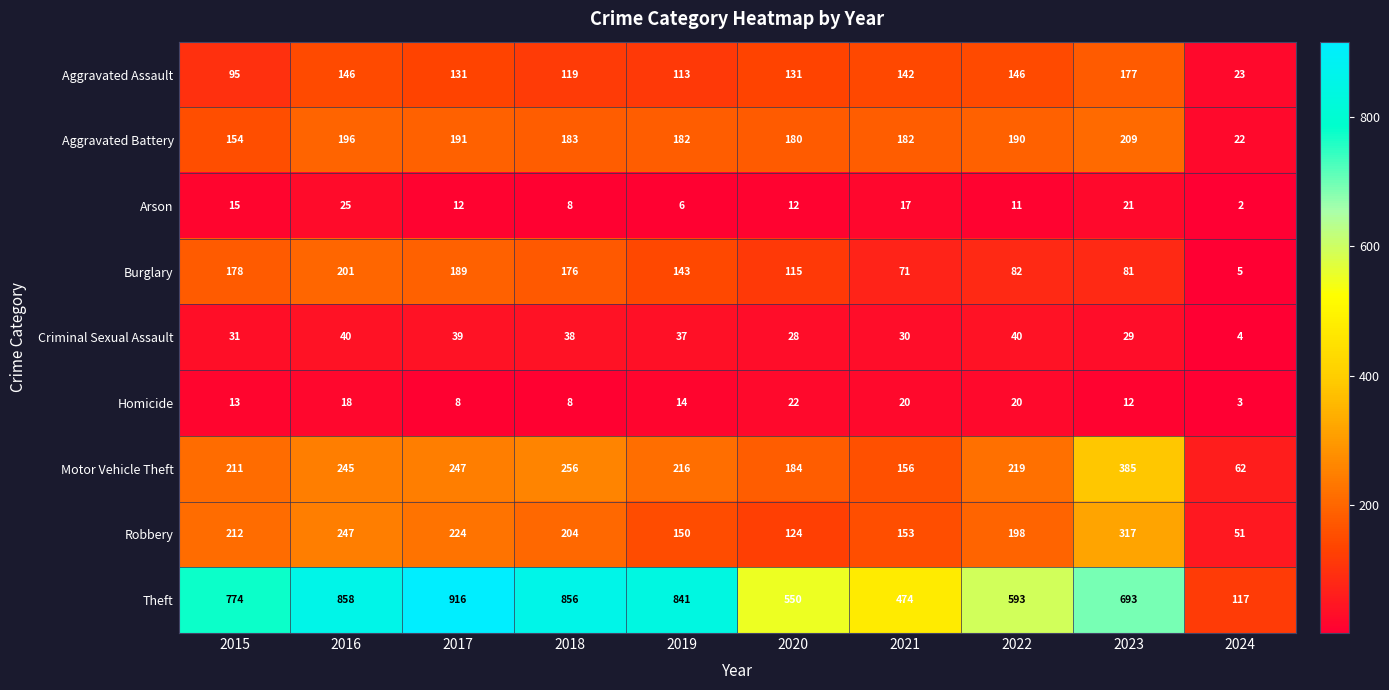

The value of Robbery at 2022 is 198. True or false?

True